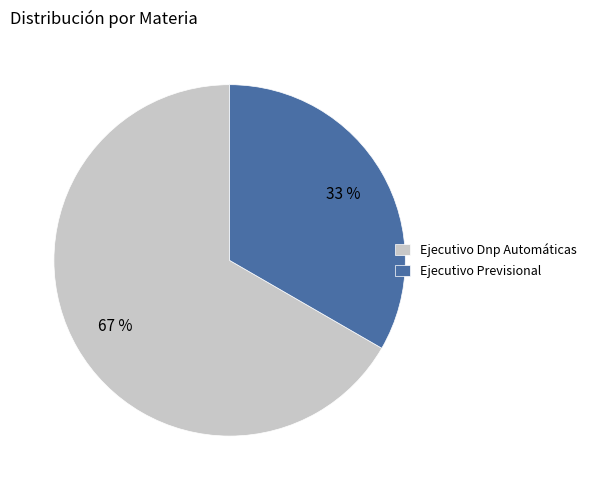

Does any single category account for the majority?

Yes